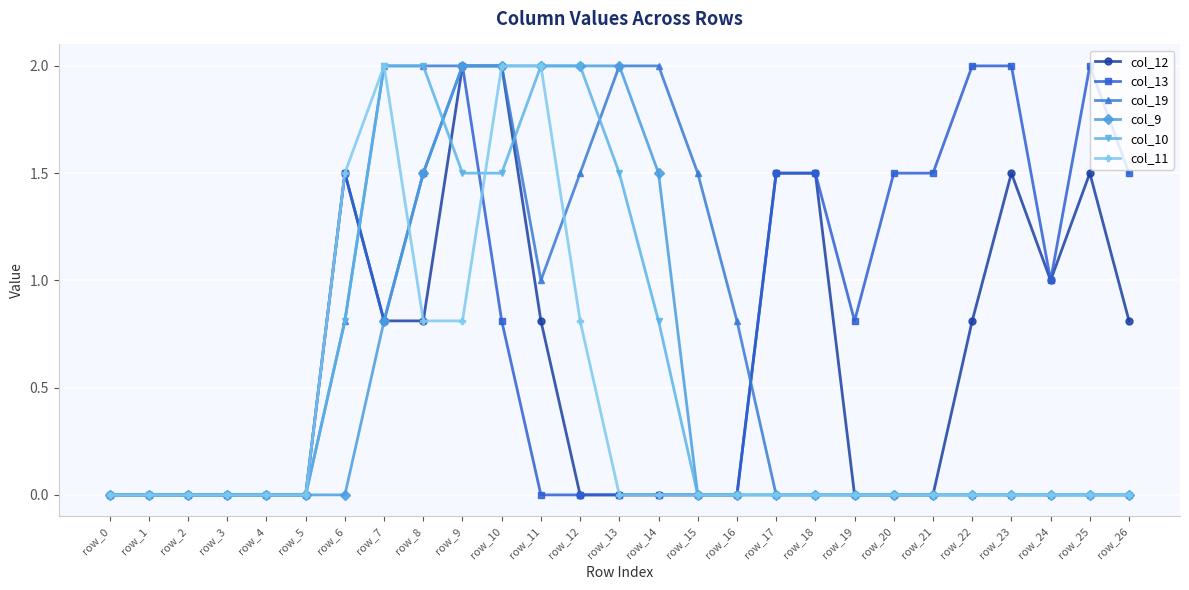

What is the difference between the highest and lowest values at row_11?

2.0